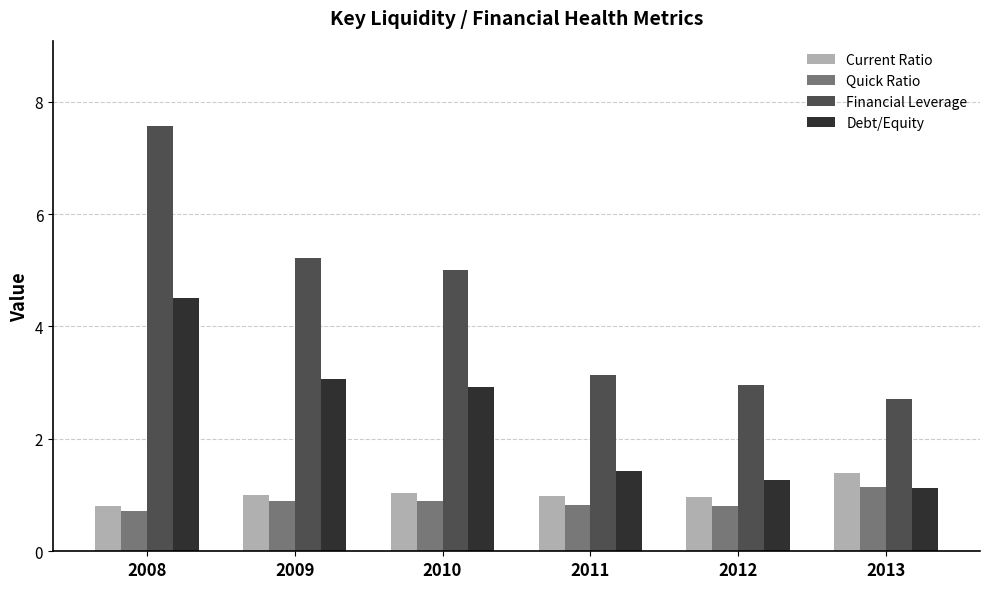

The value of Debt/Equity at 2009 is 3.1. True or false?

True